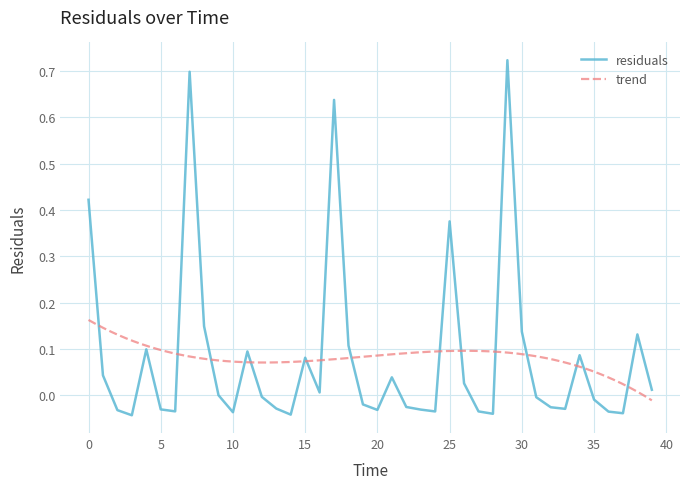

How many points are higher than both their immediate neighbors (excluding endpoints)?

10